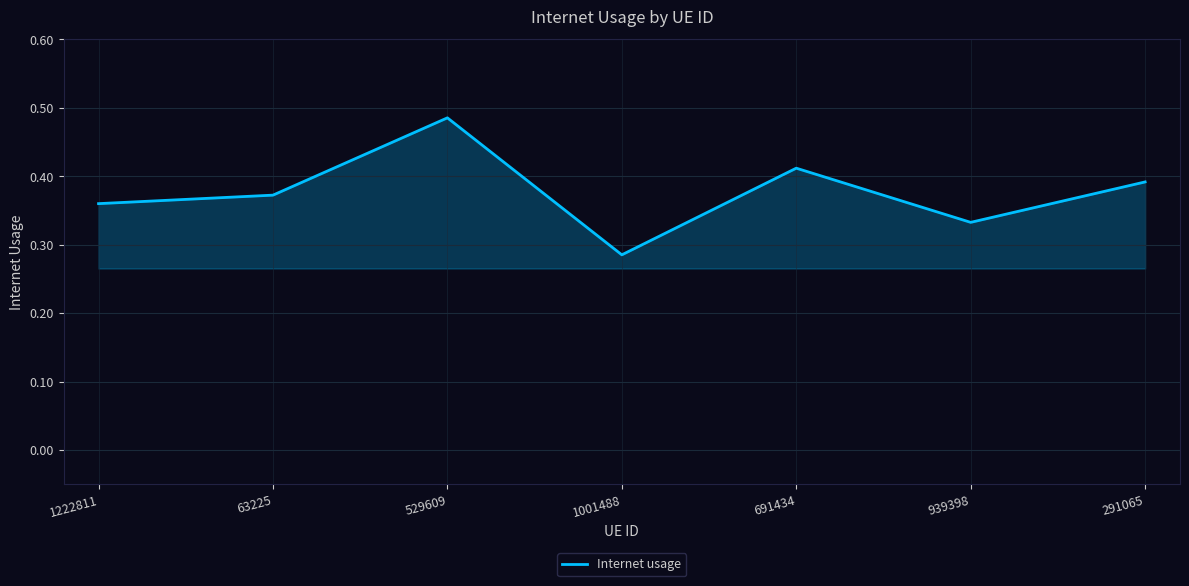

True or false: the data has more than 2 interior local peaks.

False